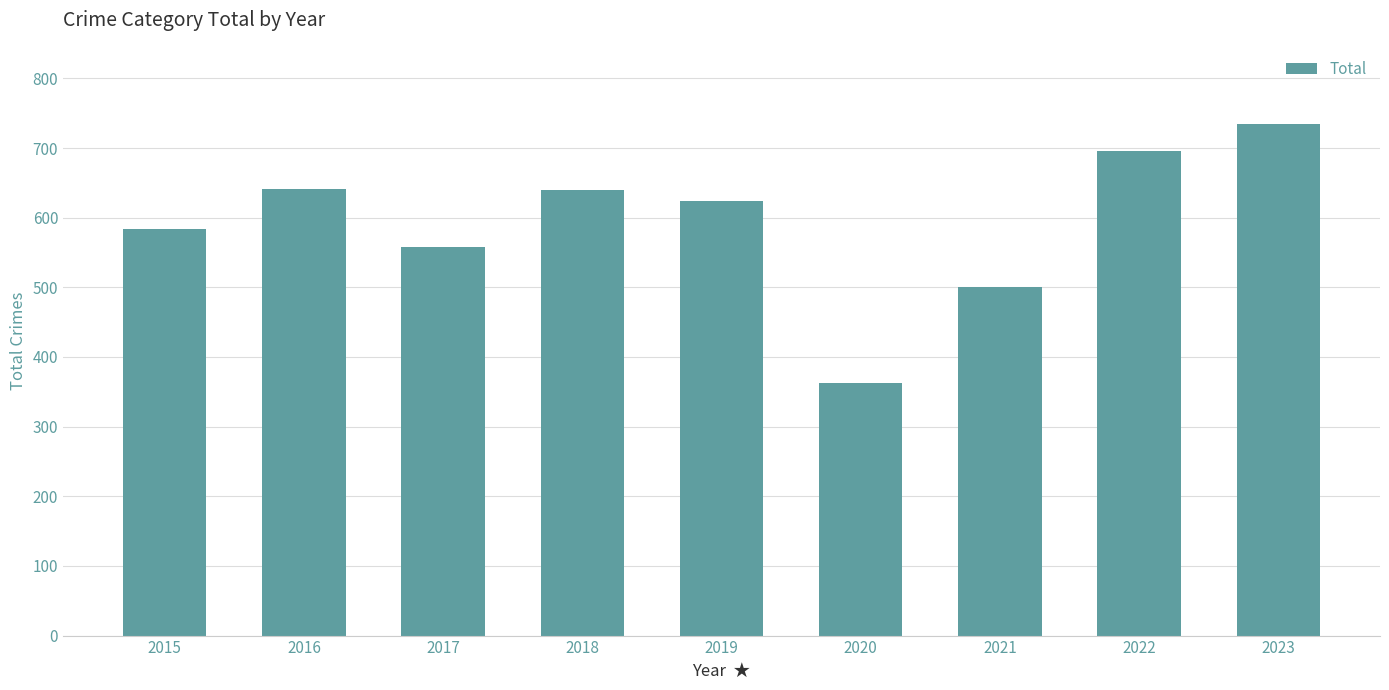

What is the greatest value displayed?

735